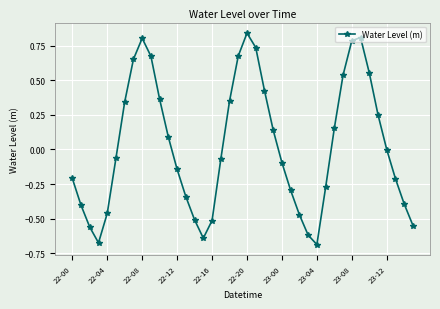

True or false: there are more than 0 points higher than both neighbors.

True